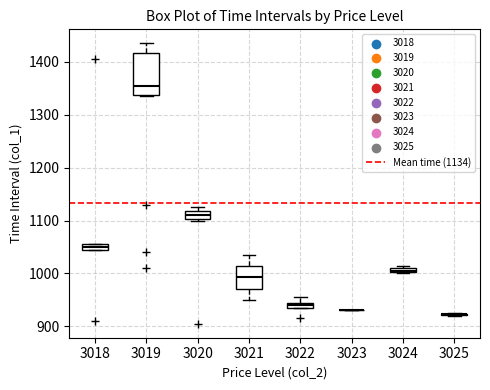

Comparing the boxes themselves (not the whiskers), which one is the tallest?

3019